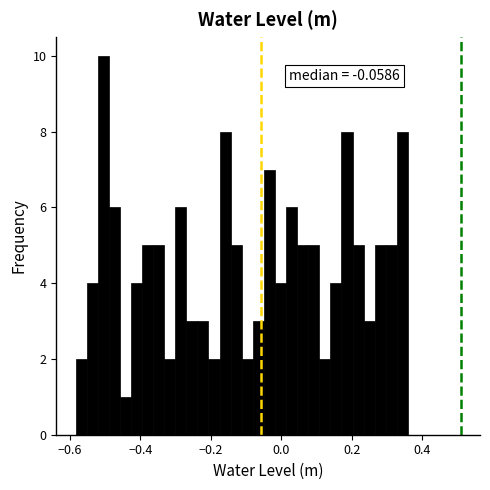

Read against the x-axis, roughly where is the centre of the tallest bar?

-0.50